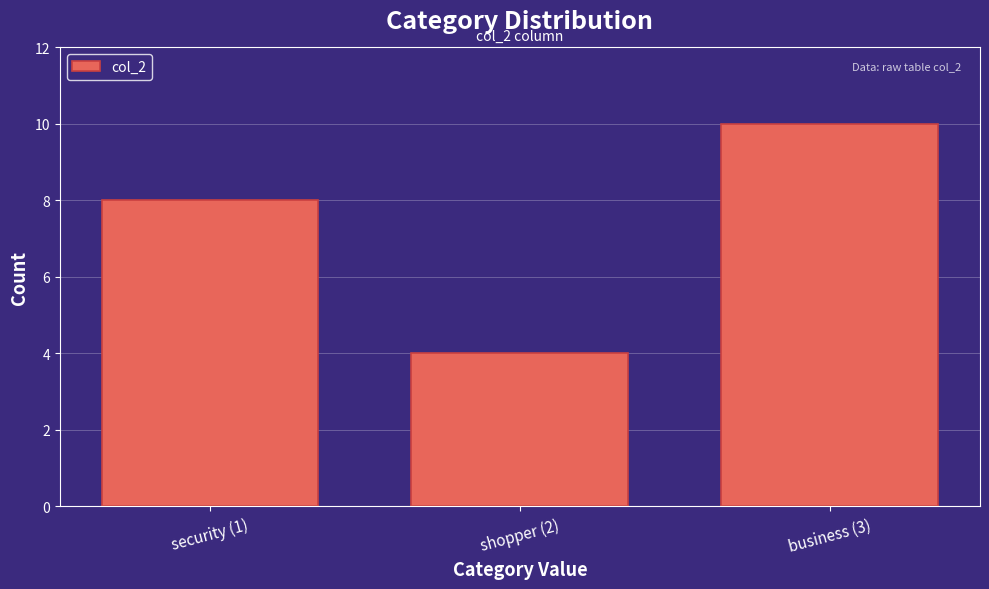

Reading left to right, list all the values displayed in this chart.

security (1)=8	shopper (2)=4	business (3)=10